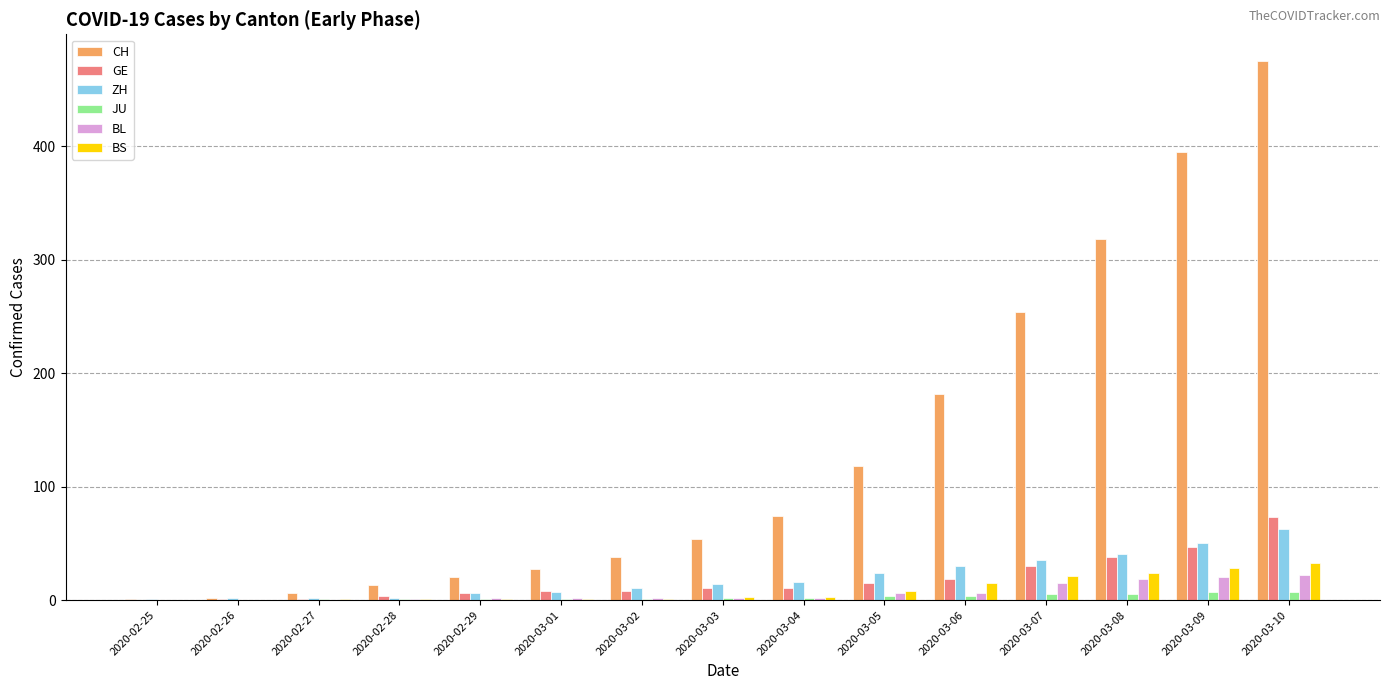

Which category has the highest value in the ZH series?

2020-03-10